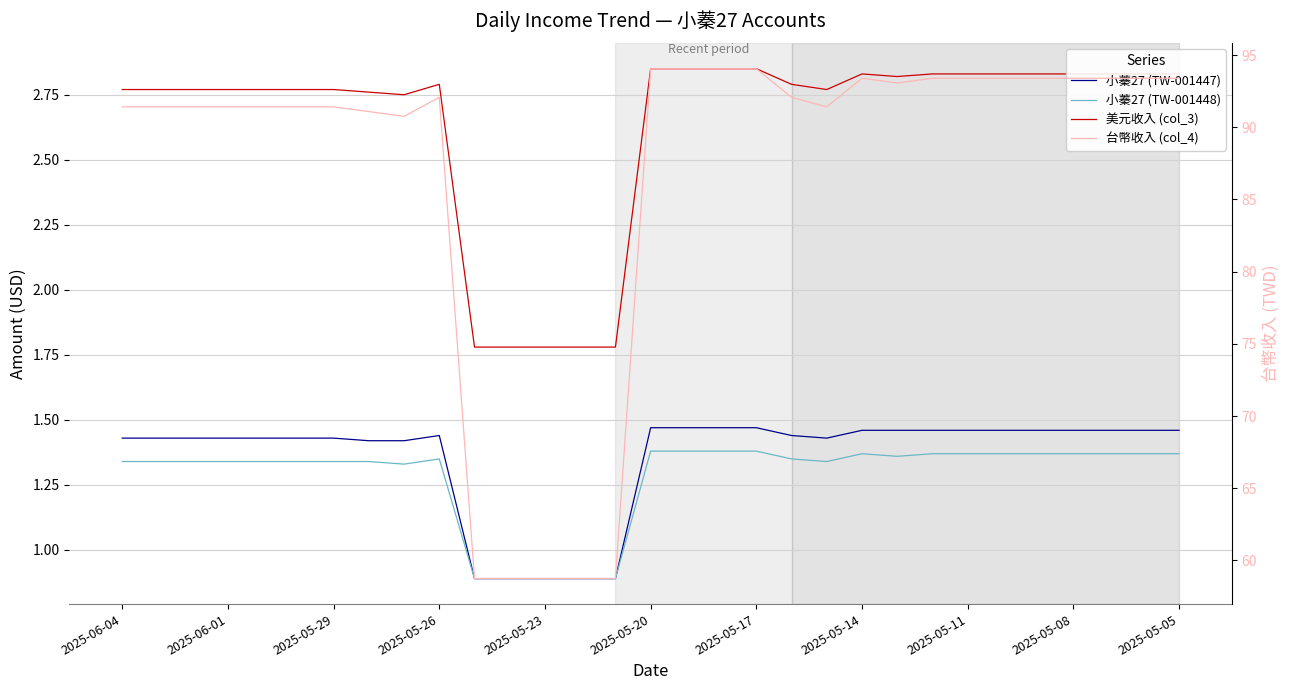

Rank the series by their maximum value, from highest to lowest.

台幣收入 (col_4), 美元收入 (col_3), 小蓁27 (TW-001447), 小蓁27 (TW-001448)